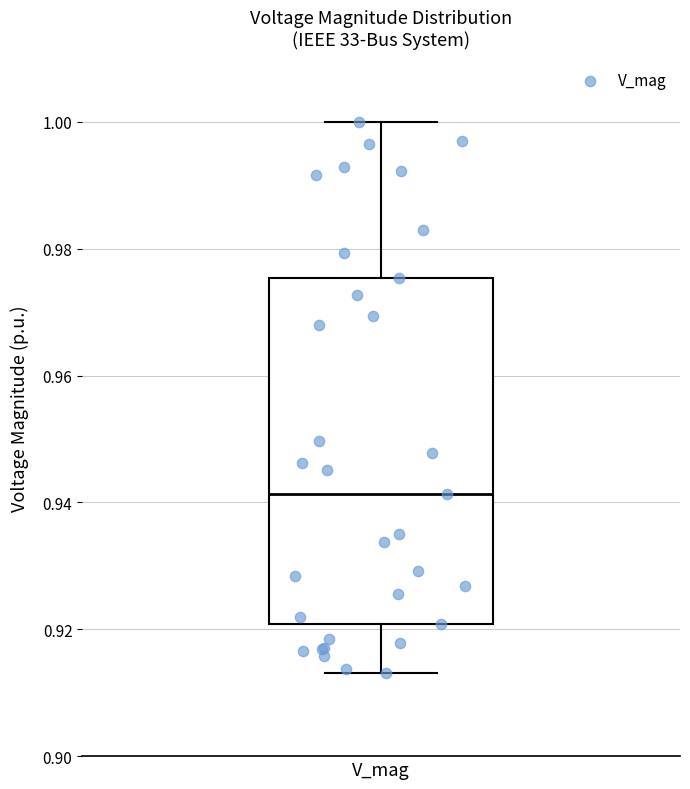

Transcribe this box plot: give where the median line is, the range the box spans, and where the two whiskers end, as read against the y-axis. The values are not printed on the chart, so give them approximately, as read against the axis.

median 0.942, box 0.920 to 0.976, whiskers 0.914 to 1.000